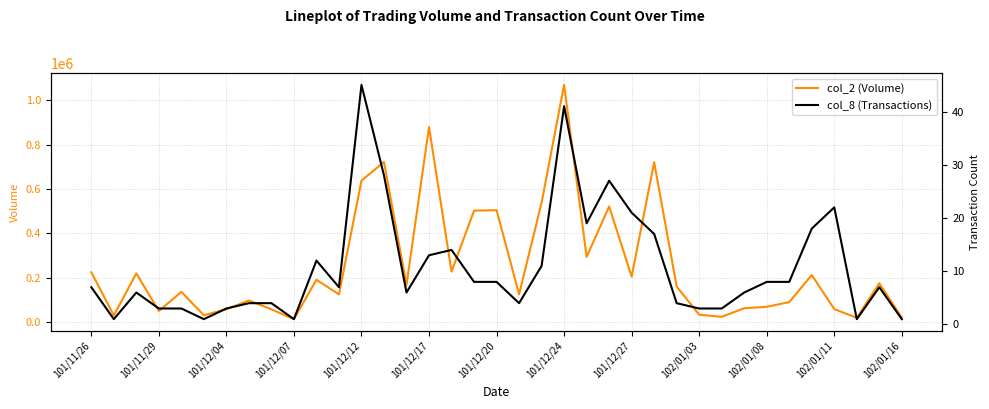

Which category has the highest value in the col_2 (Volume) series?

101/12/24